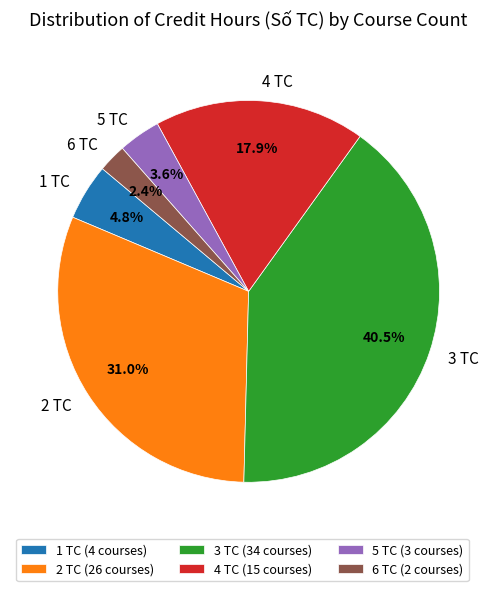

Combined, do 5 TC and 1 TC account for over 50%?

No